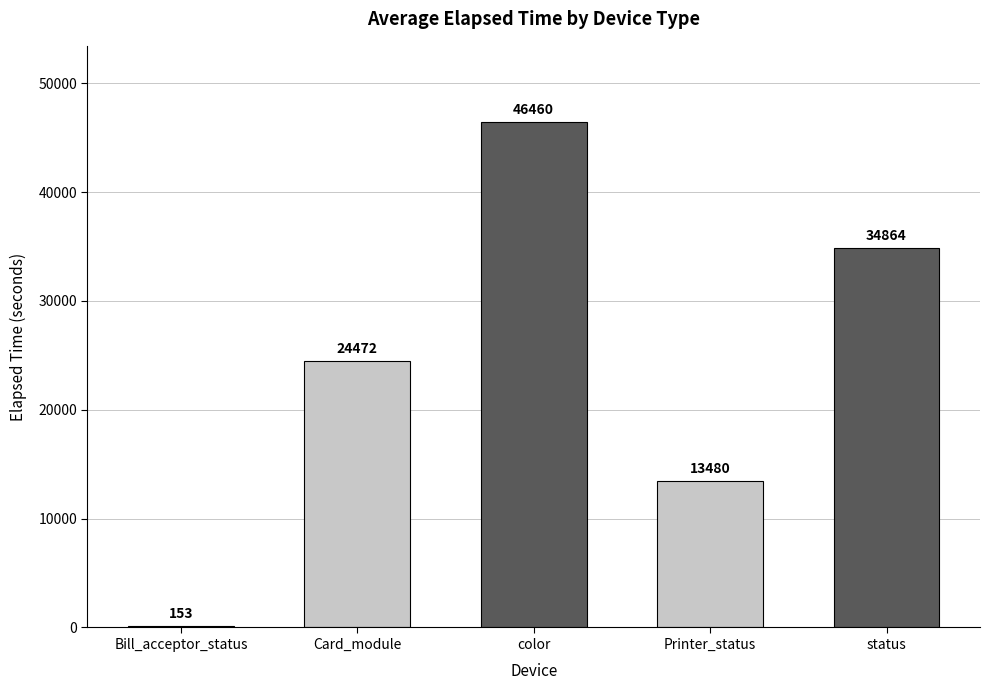

What is the greatest value displayed?

46460